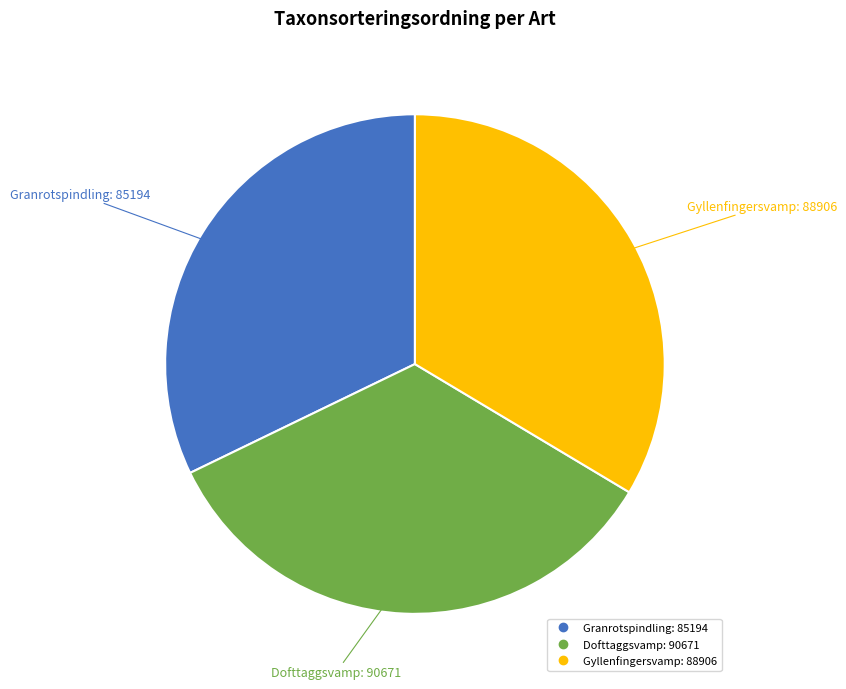

Is there any slice that represents more than half of the pie?

No